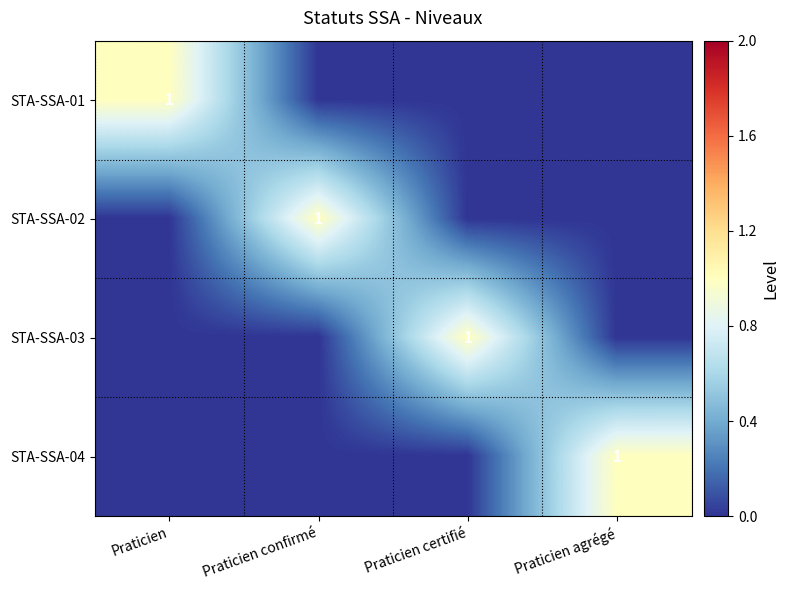

Is it true that STA-SSA-01 equals 1 at Praticien?

True